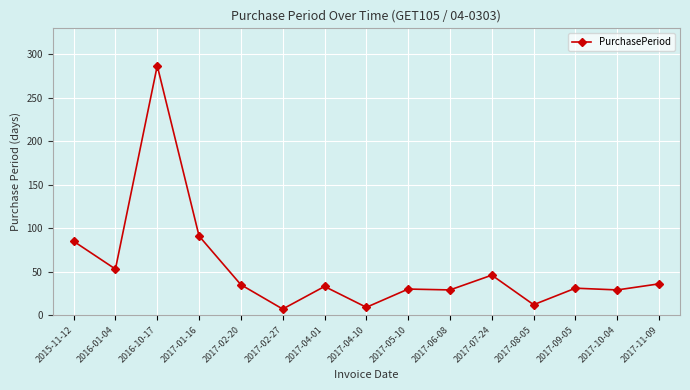

What position from the left is 2016-01-04?

2